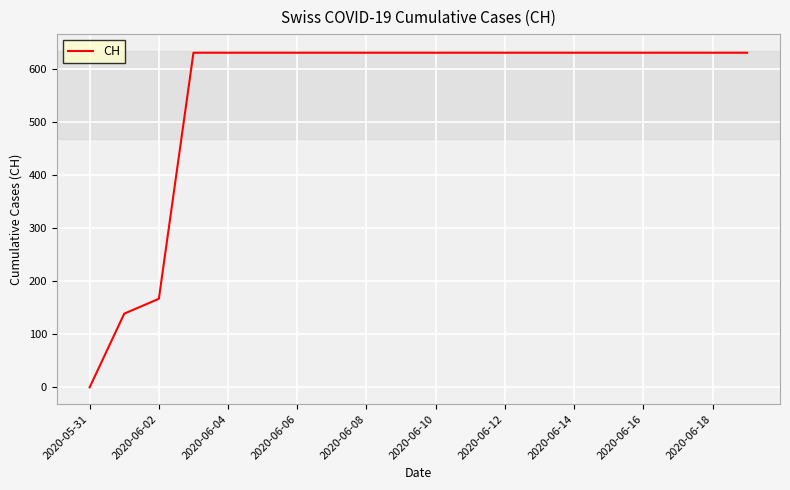

What is the greatest value displayed?

631